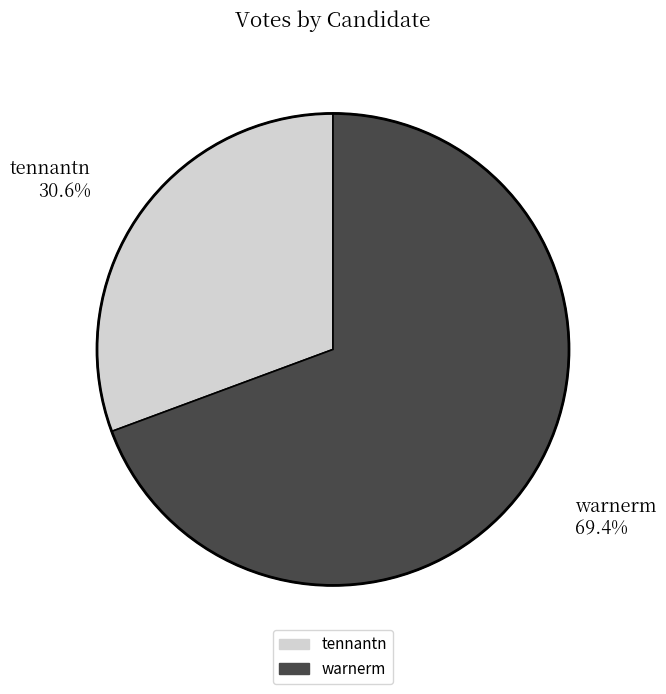

How many segments does this pie chart have?

2